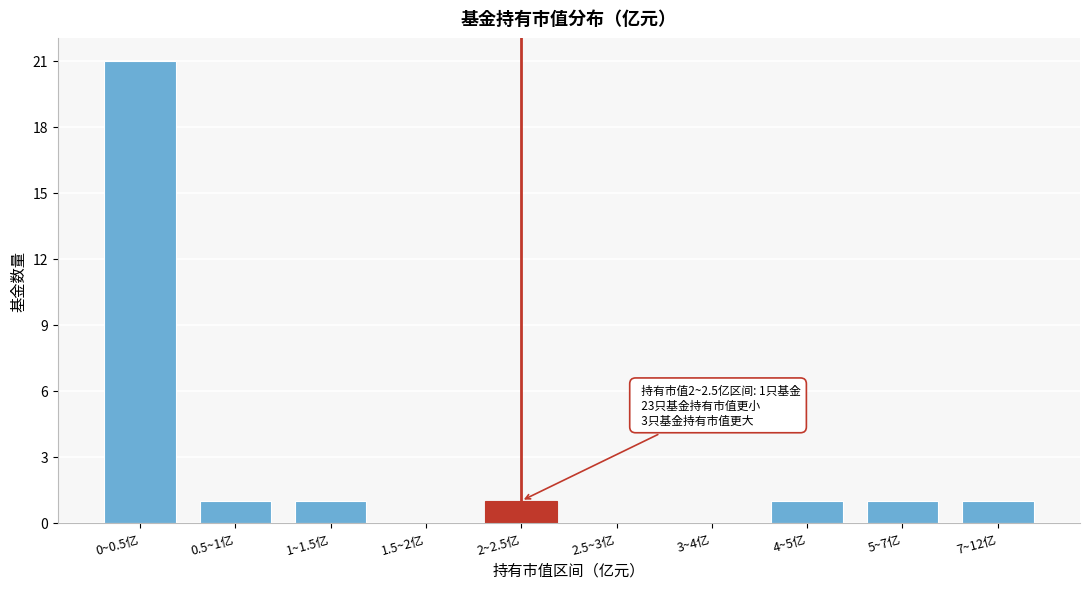

Reading left to right, transcribe all the data shown in this chart.

0~0.5亿=21	0.5~1亿=1	1~1.5亿=1	1.5~2亿=0	2~2.5亿=1	2.5~3亿=0	3~4亿=0	4~5亿=1	5~7亿=1	7~12亿=1